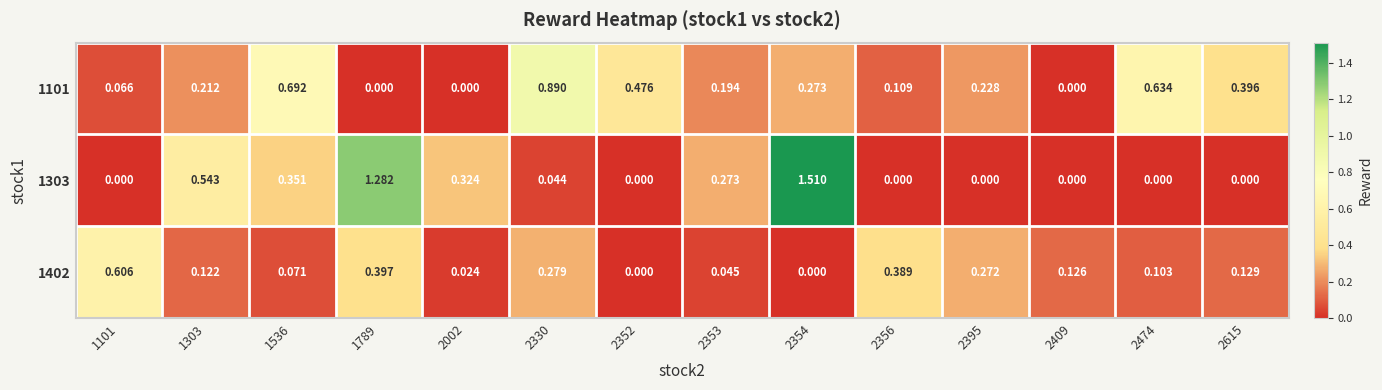

Is the value of 1303 at 1789 greater than the value of 1101 at 2352?

Yes